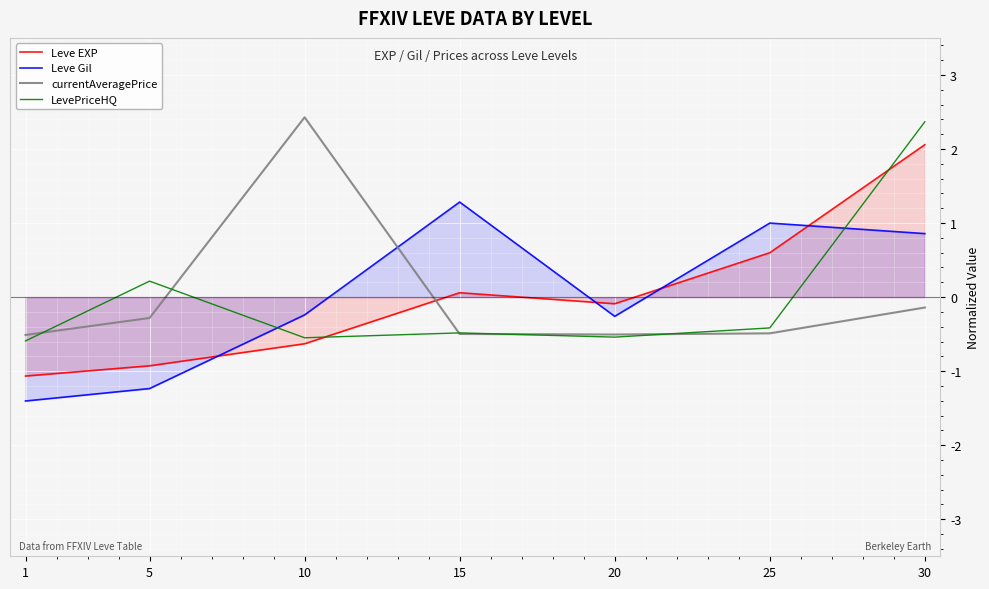

Where is Leve Gil nearest to the value 0?

10